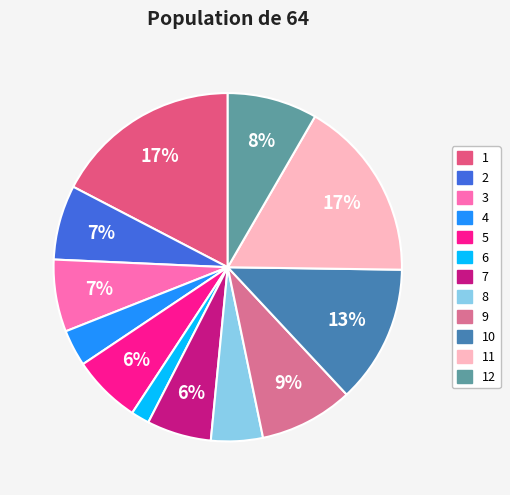

How many slices are in this pie chart?

12